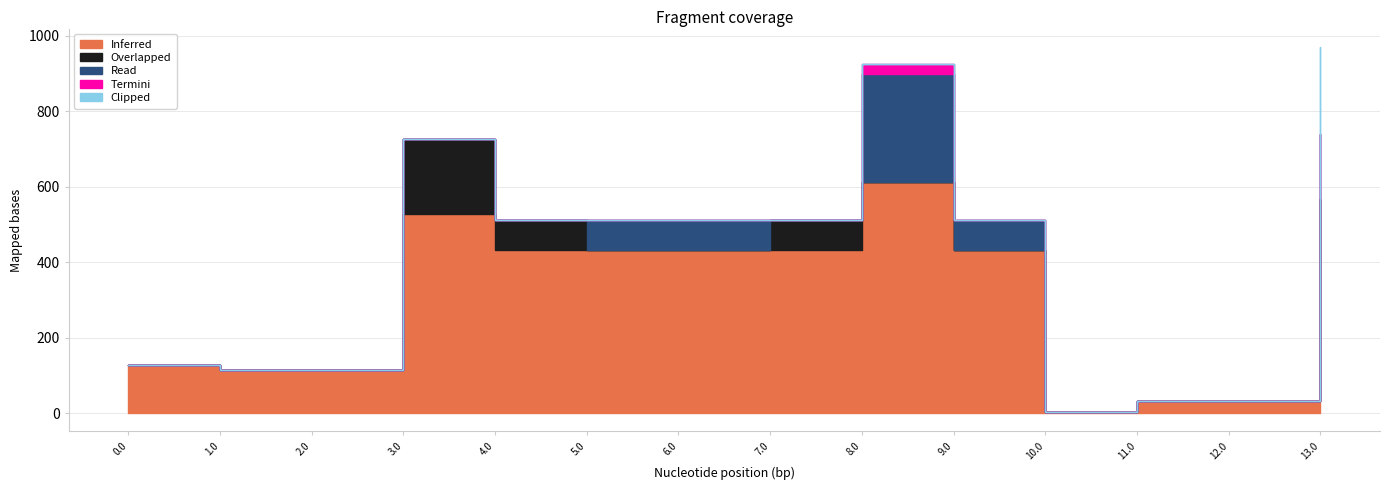

What is the value of the Overlapped point at the 4th from the left?

200.0